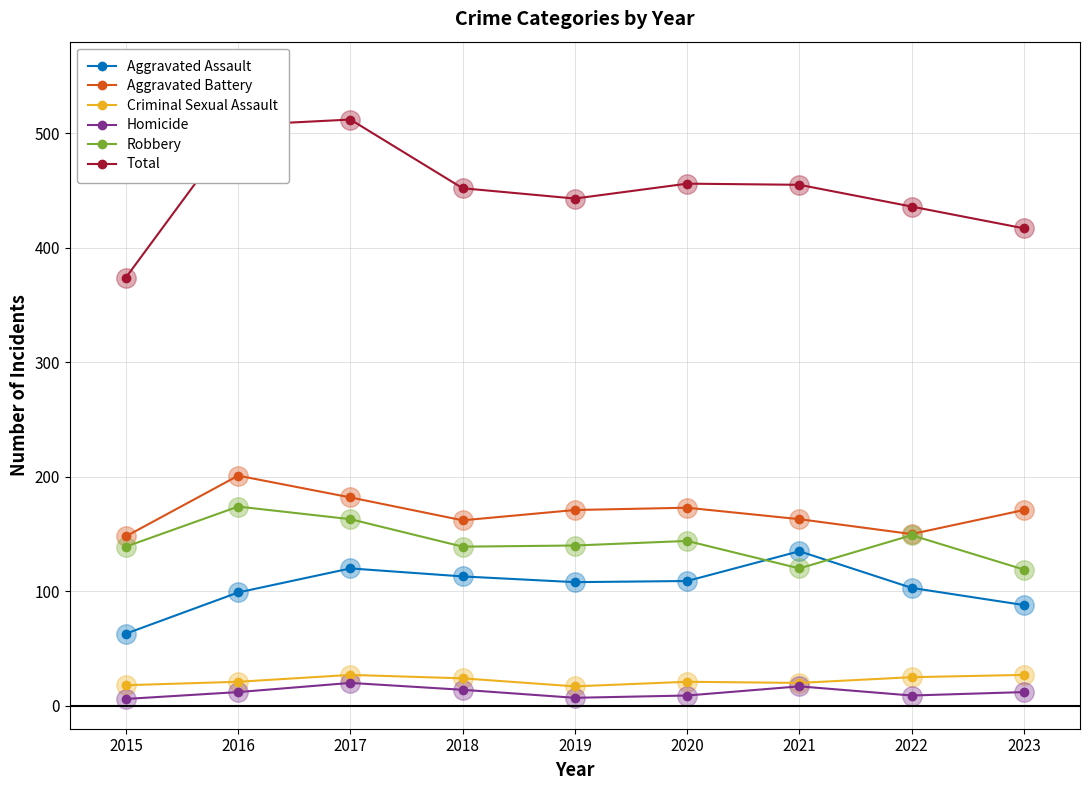

Is the value of Homicide at 2021 greater than the value of Aggravated Assault at 2022?

No